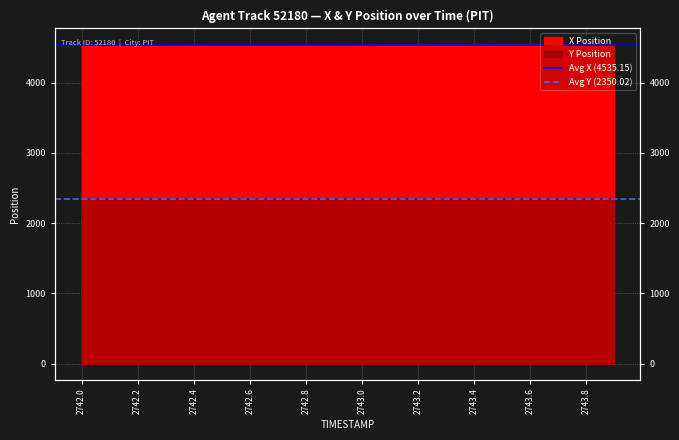

Rank the series by their maximum value, from highest to lowest.

Avg X (4535.15), Avg Y (2350.02)